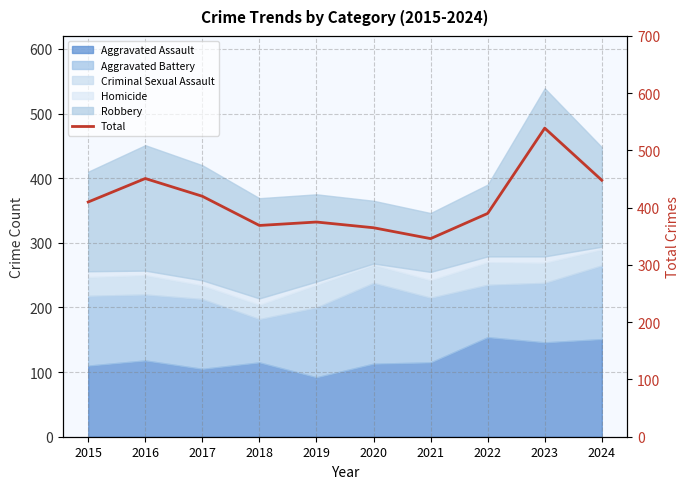

Where is the first local maximum?

2016